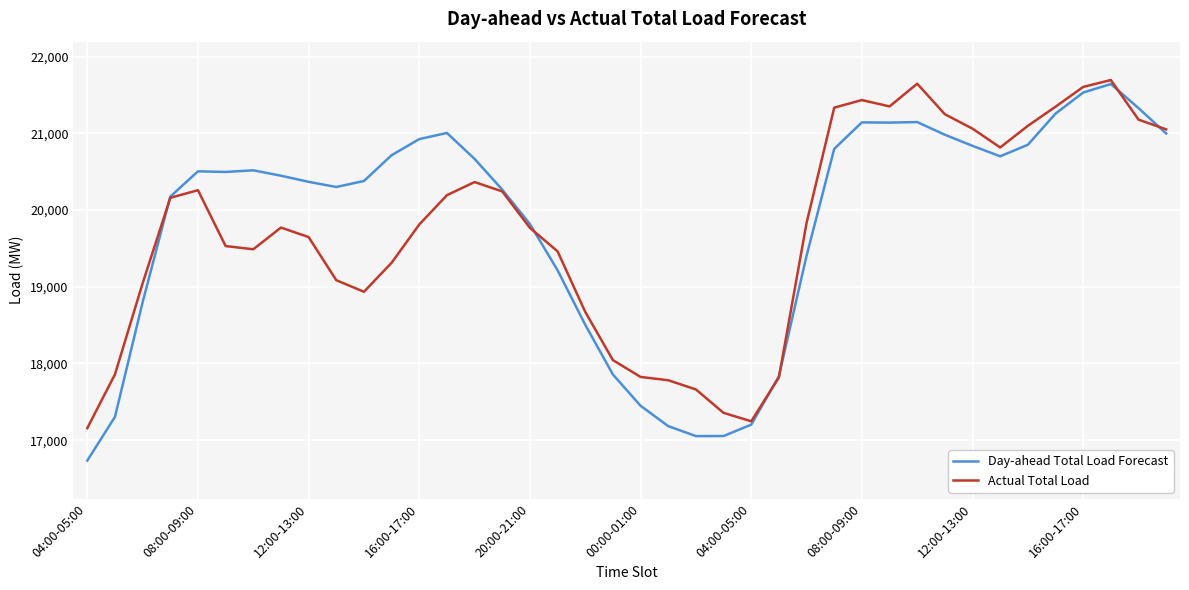

What is the highest value of the Actual Total Load series?

21694